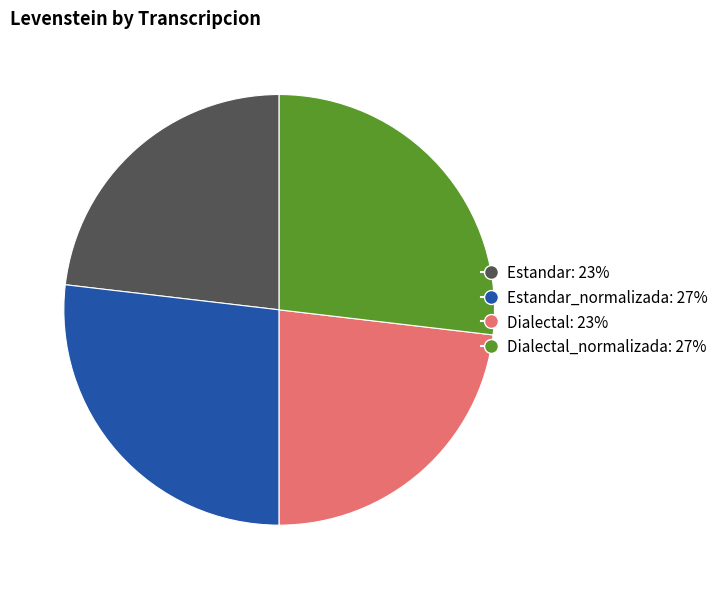

Is there a majority slice in this chart?

No